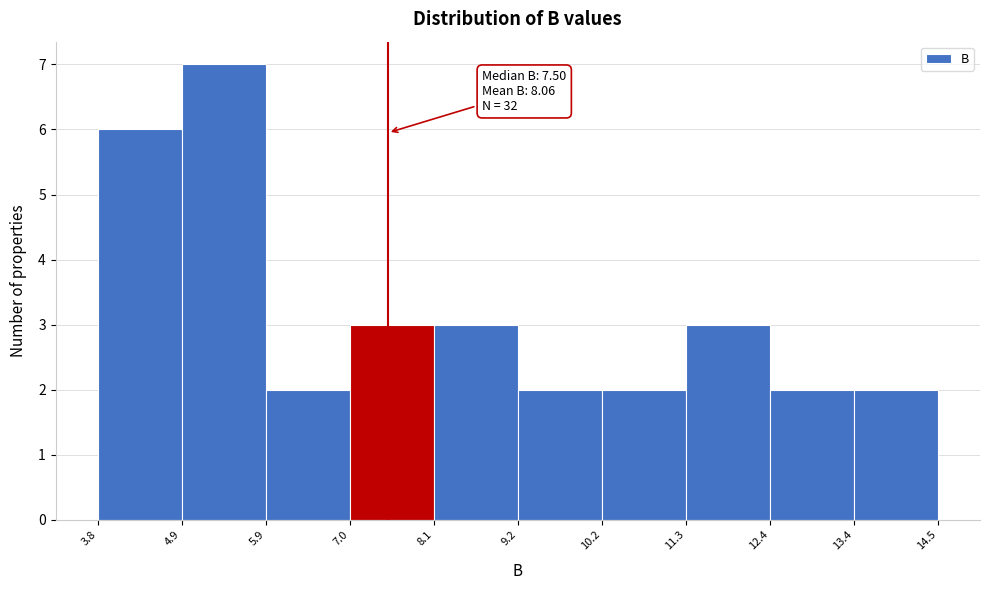

Which range on the x-axis has the tallest bar?

4.9 to 5.9